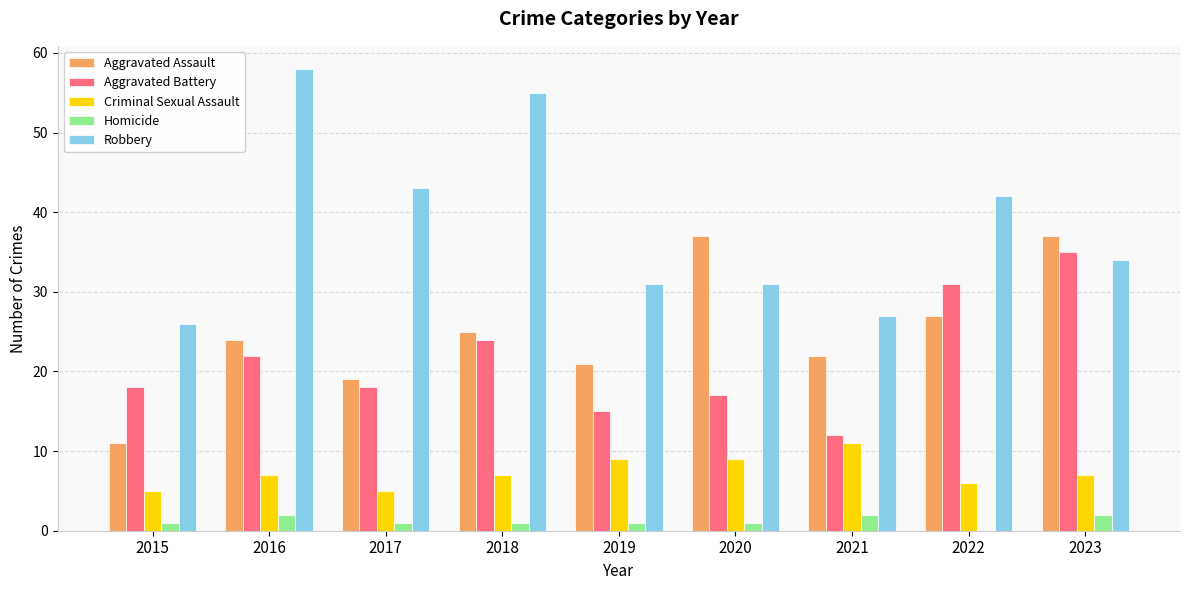

Between 2018 and 2019, which series saw the biggest shift?

Robbery